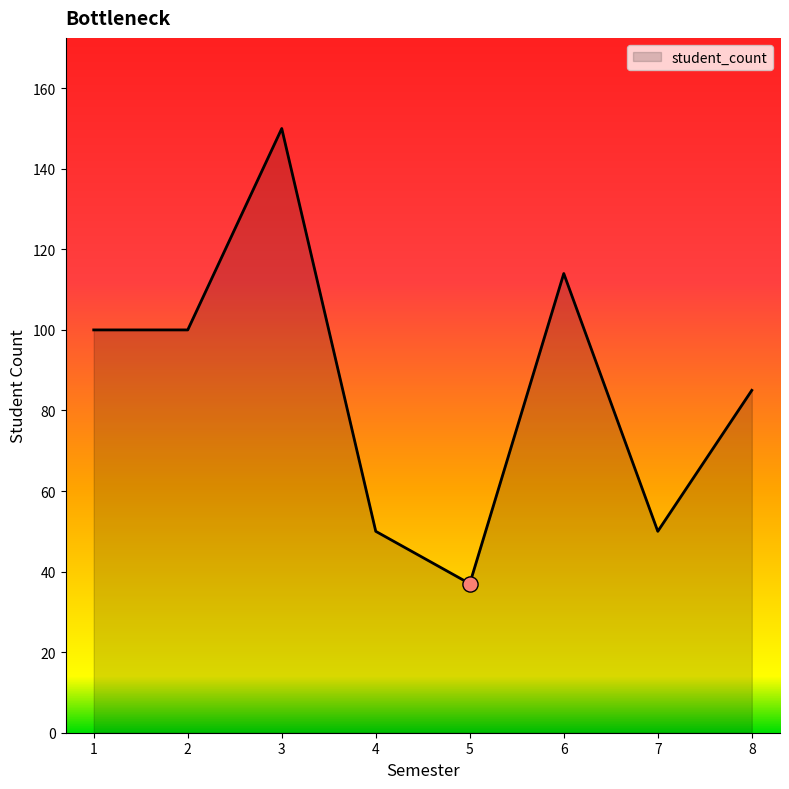

Which has a higher value, 3 or 5?

3